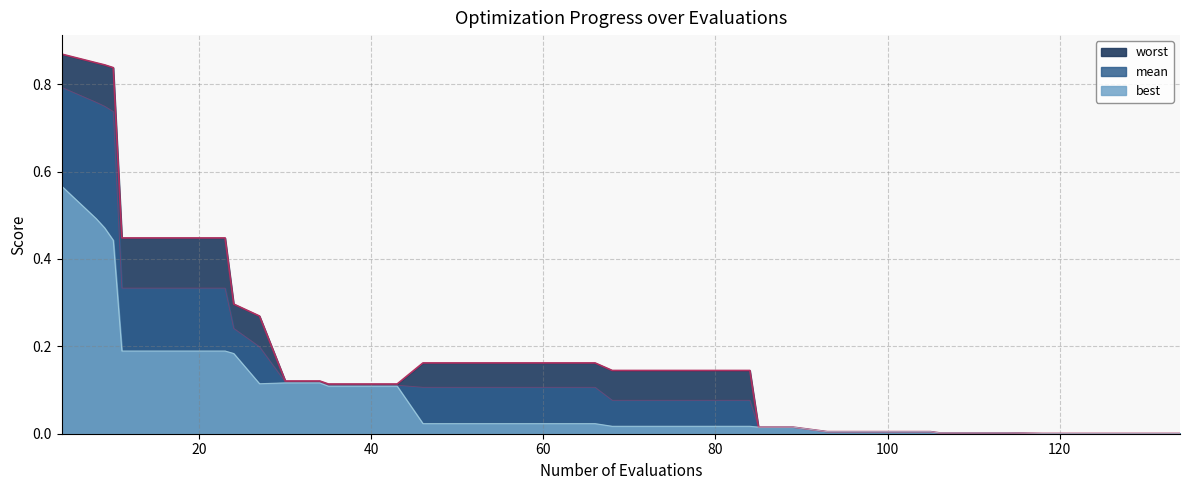

Reading right to left, extract all data points from this chart.

mean: 0.0	0.0	0.0	0.0	0.0	0.0	0.0	0.0	0.0	0.0	0.0	0.0	0.0	0.0	0.1	0.1	0.1	0.1	0.1	0.1	0.1	0.1	0.1	0.1	0.1	0.1	0.1	0.1	0.1	0.1	0.2	0.2	0.3	0.3	0.3	0.3	0.7	0.7	0.8	0.8
best: 0.0	0.0	0.0	0.0	0.0	0.0	0.0	0.0	0.0	0.0	0.0	0.0	0.0	0.0	0.0	0.0	0.0	0.0	0.0	0.0	0.0	0.0	0.0	0.0	0.0	0.1	0.1	0.1	0.1	0.1	0.1	0.2	0.2	0.2	0.2	0.2	0.4	0.5	0.5	0.6
worst: 0.0	0.0	0.0	0.0	0.0	0.0	0.0	0.0	0.0	0.0	0.0	0.0	0.0	0.0	0.1	0.1	0.1	0.1	0.1	0.2	0.2	0.2	0.2	0.2	0.2	0.1	0.1	0.1	0.1	0.1	0.3	0.3	0.4	0.4	0.4	0.4	0.8	0.8	0.8	0.9